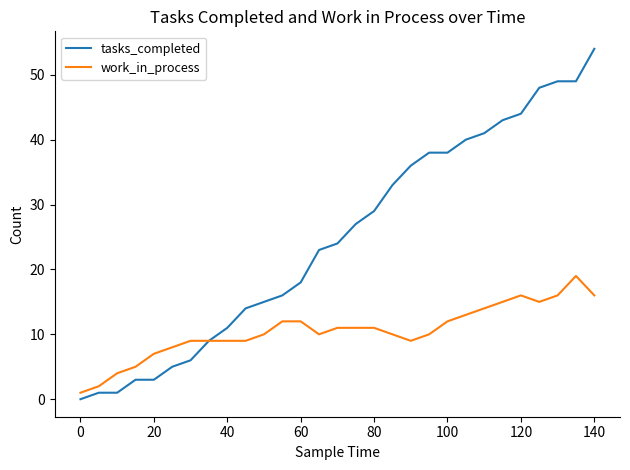

How many lines are shown in the chart?

2